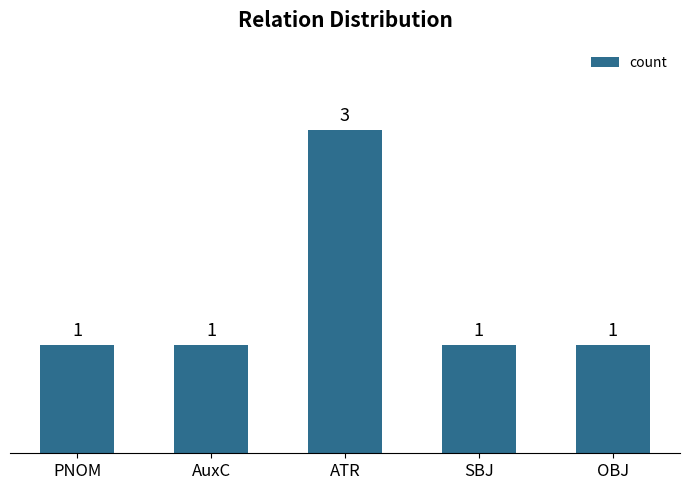

At which category does the chart reach its peak across all series?

ATR